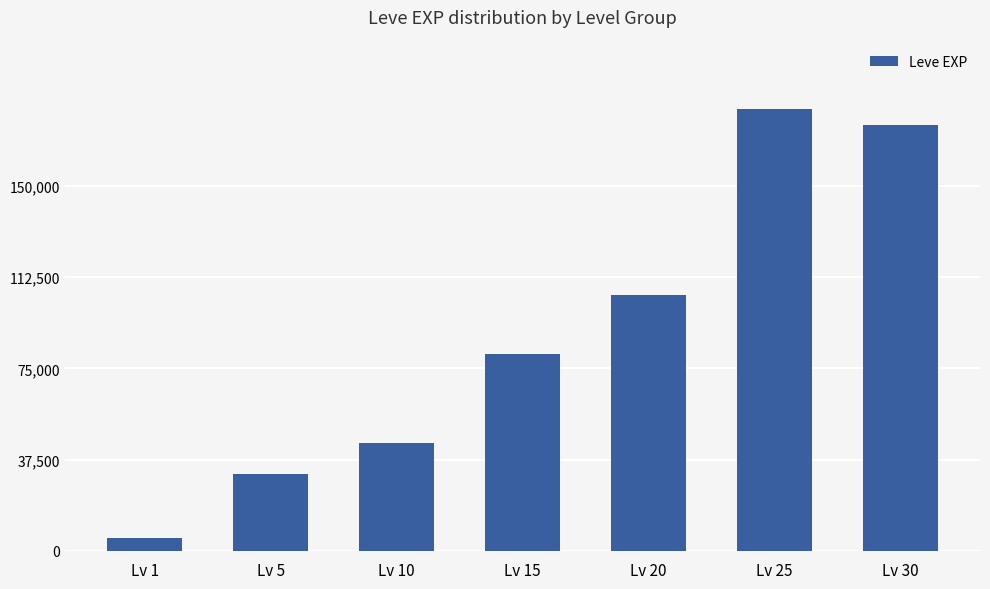

Count the number of data series in this chart.

1